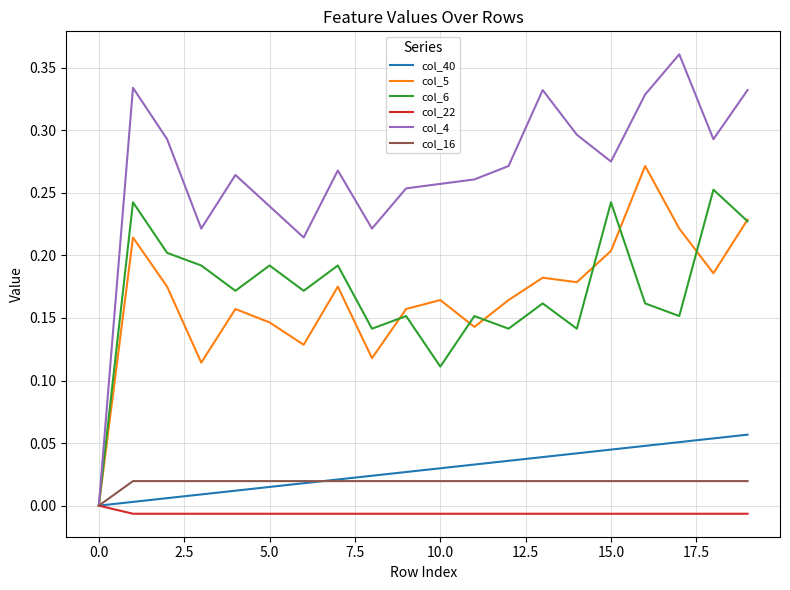

Which series has the largest total across all categories?

col_4